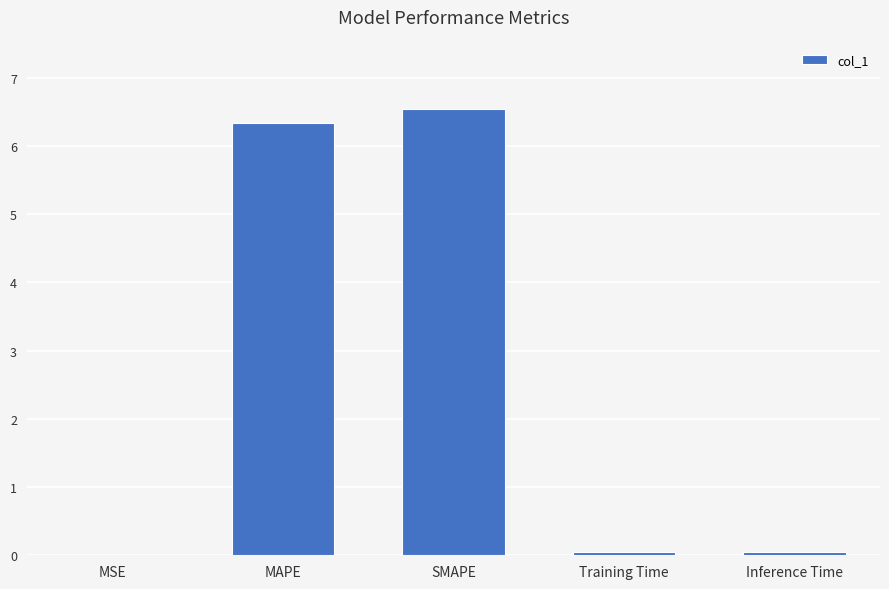

Which has a higher value, MAPE or MSE?

MAPE